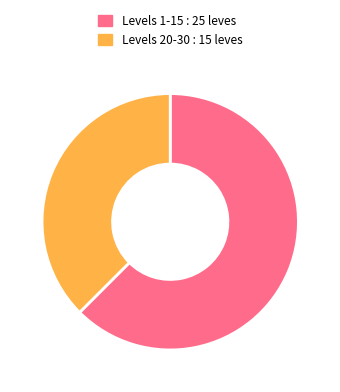

What is the smallest slice in the pie chart?

Levels 20-30 : 15 leves